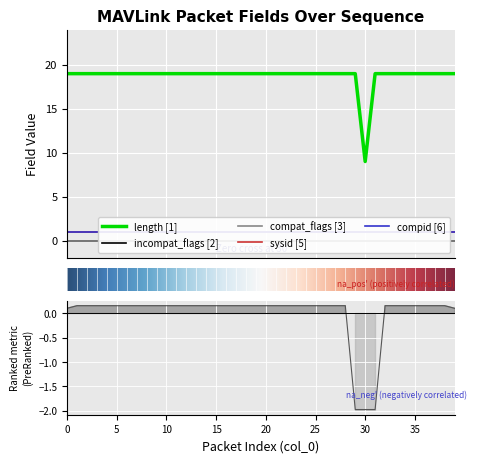

Which has a higher value, 29 or 2?

29